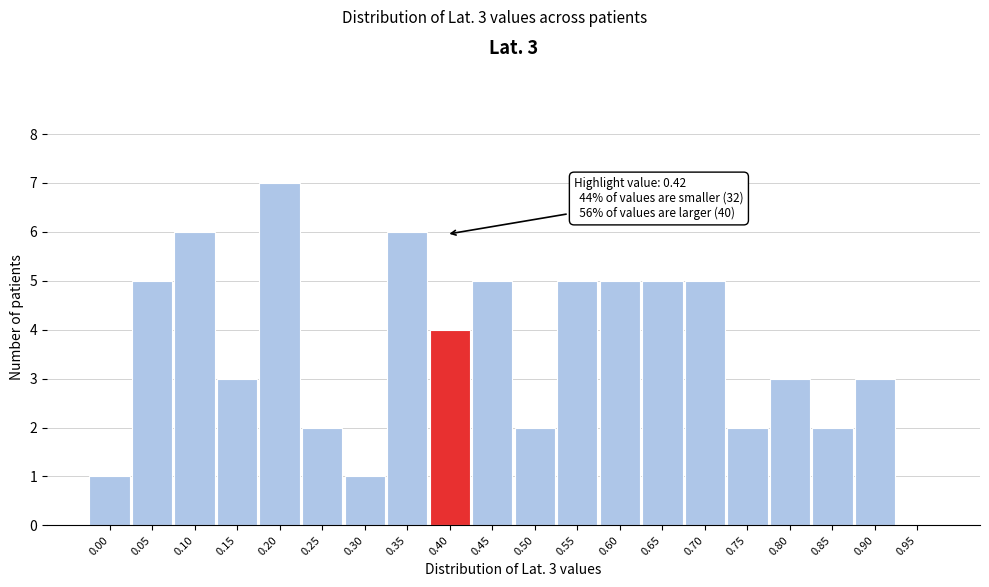

Reading left to right, list all the values displayed in this chart.

0.00=1	0.05=5	0.10=6	0.15=3	0.20=7	0.25=2	0.30=1	0.35=6	0.40=4	0.45=5	0.50=2	0.55=5	0.60=5	0.65=5	0.70=5	0.75=2	0.80=3	0.85=2	0.90=3	0.95=0